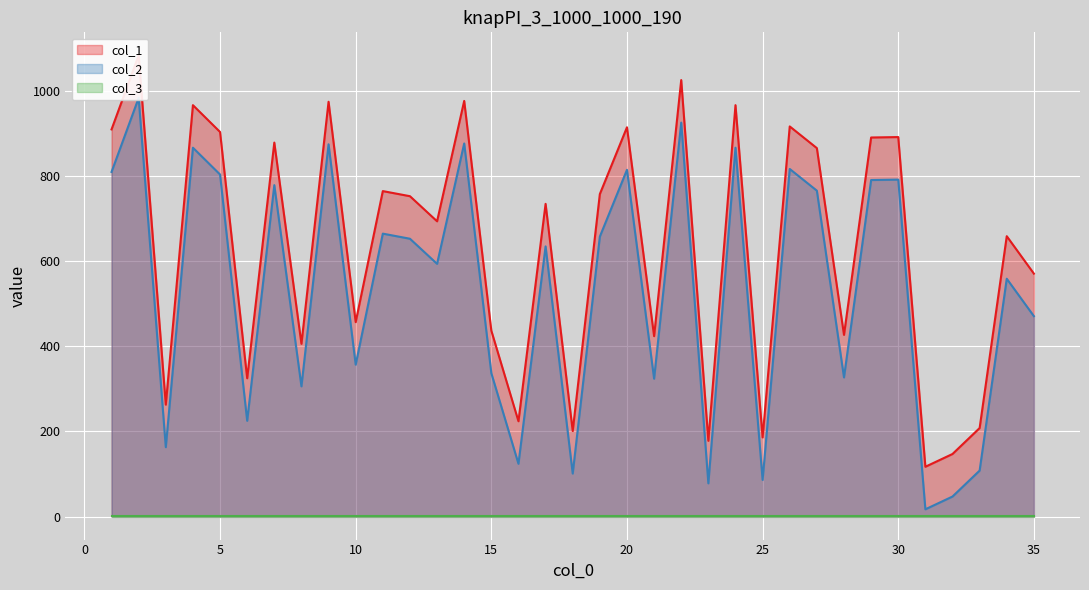

Which category has the lowest value in the col_2 series?

31